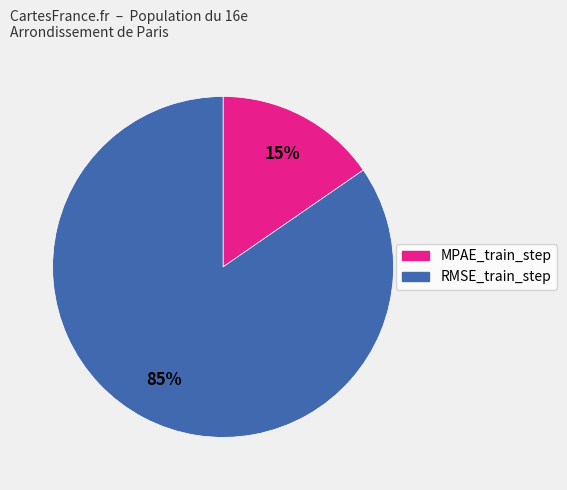

To the nearest percent, what is the combined percentage of MPAE_train_step and RMSE_train_step?

100%